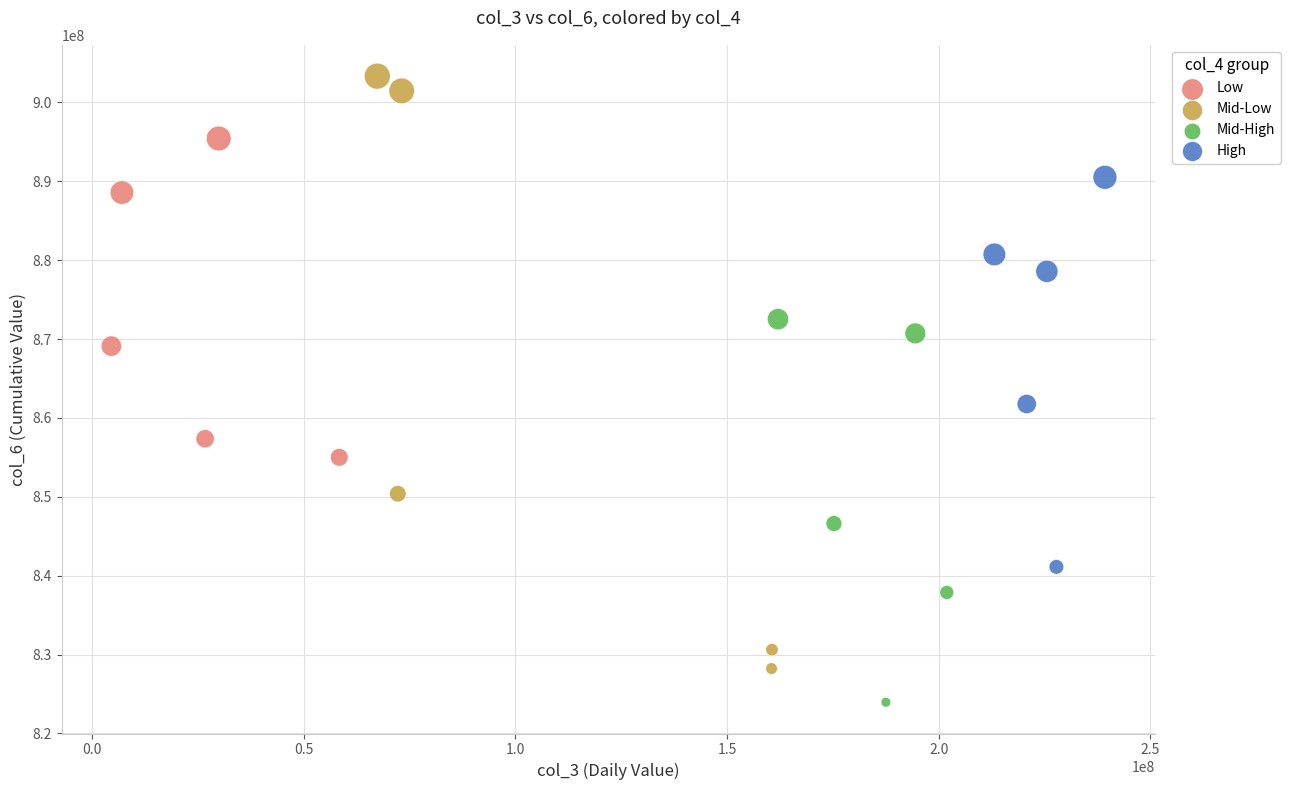

Which series reaches the maximum Y coordinate?

Mid-Low